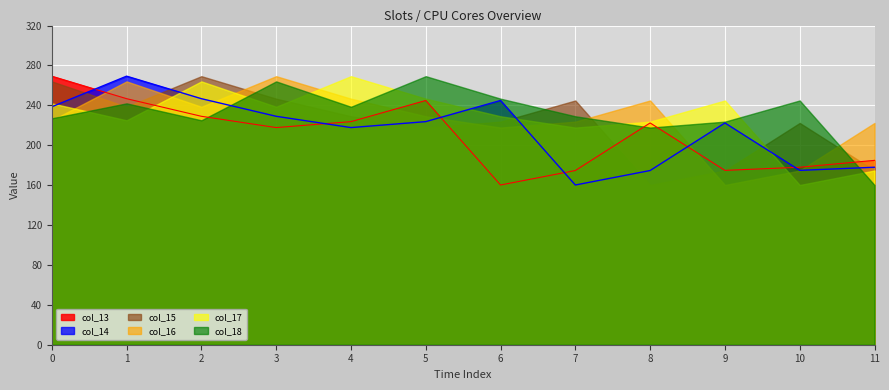

What is the minimum value shown in the chart?

160.1